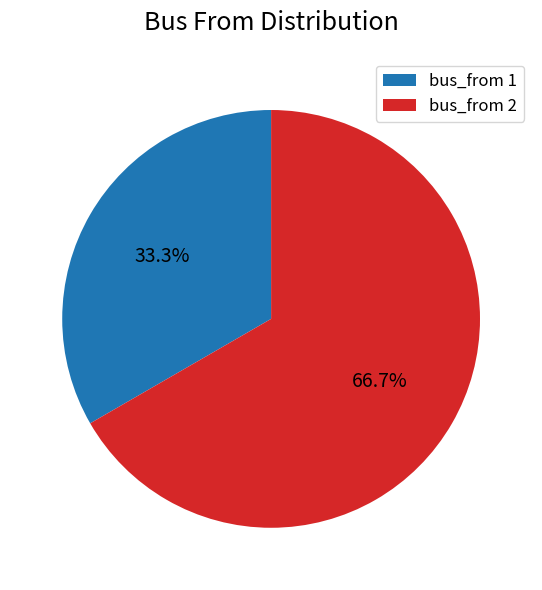

Which slice is the smallest?

bus_from 1